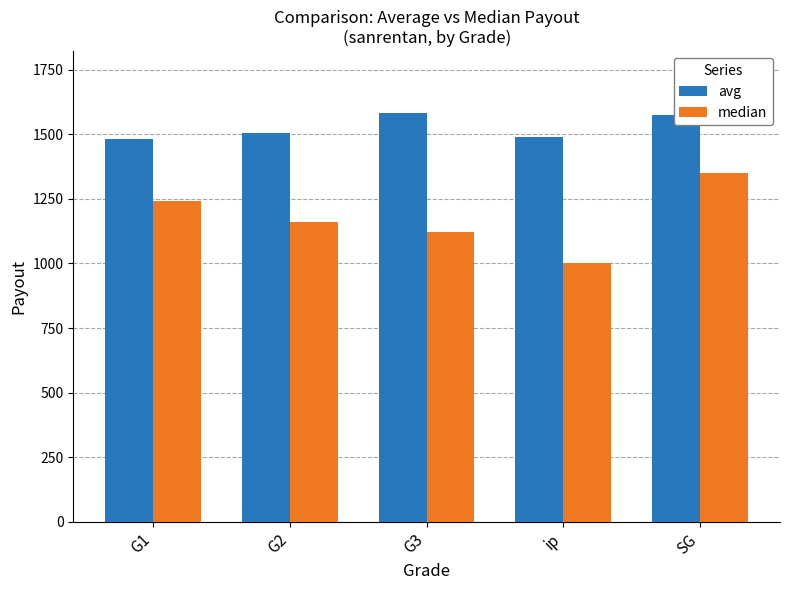

How many categories are shown in the chart?

5